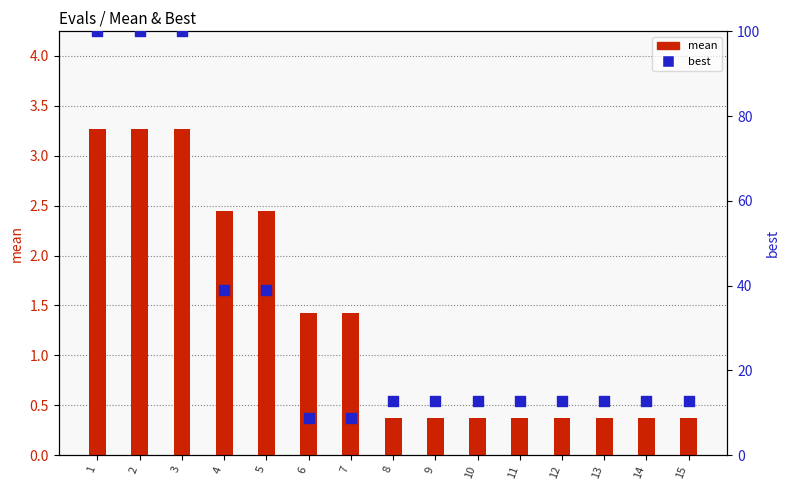

Which series reaches the minimum Y coordinate?

mean